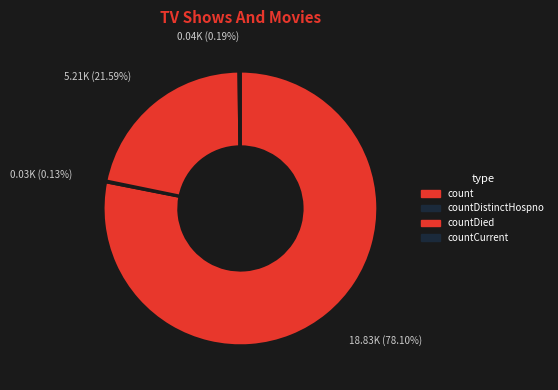

Is it true that countDistinctHospno is 7% of the pie?

False